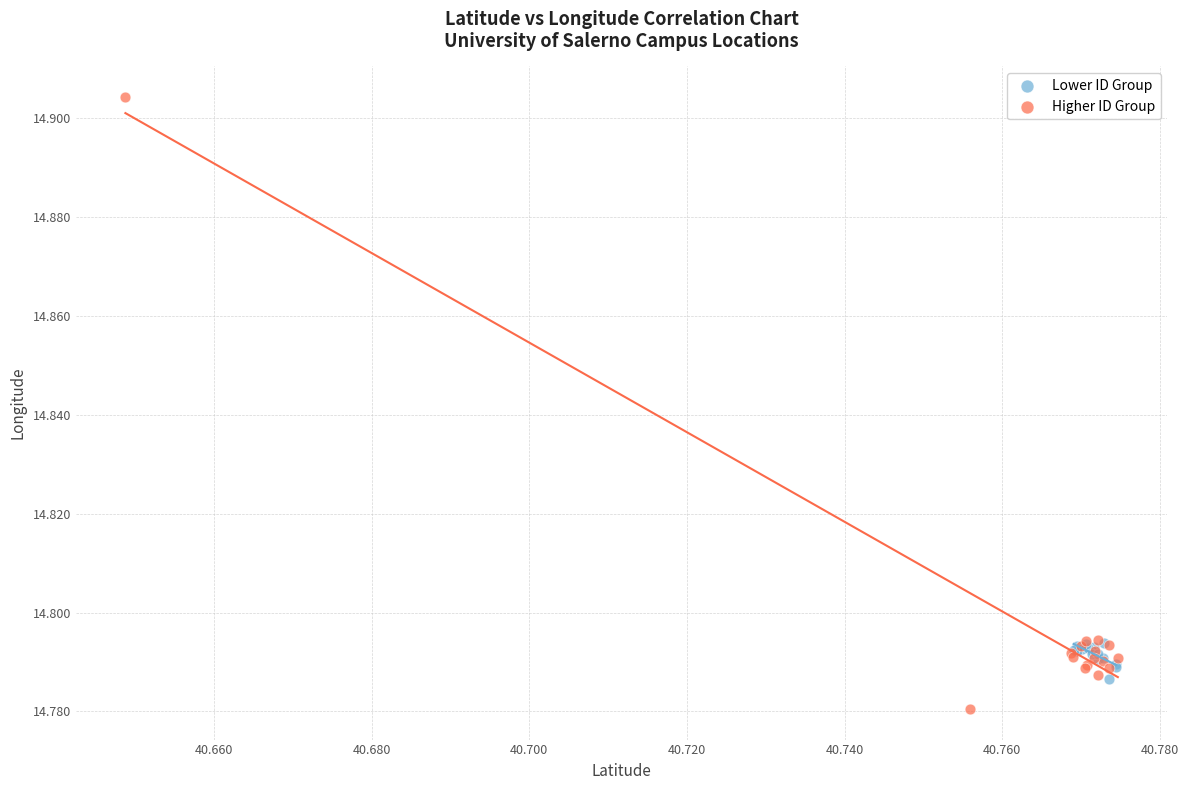

Which series has the widest spread of Y values?

Higher ID Group